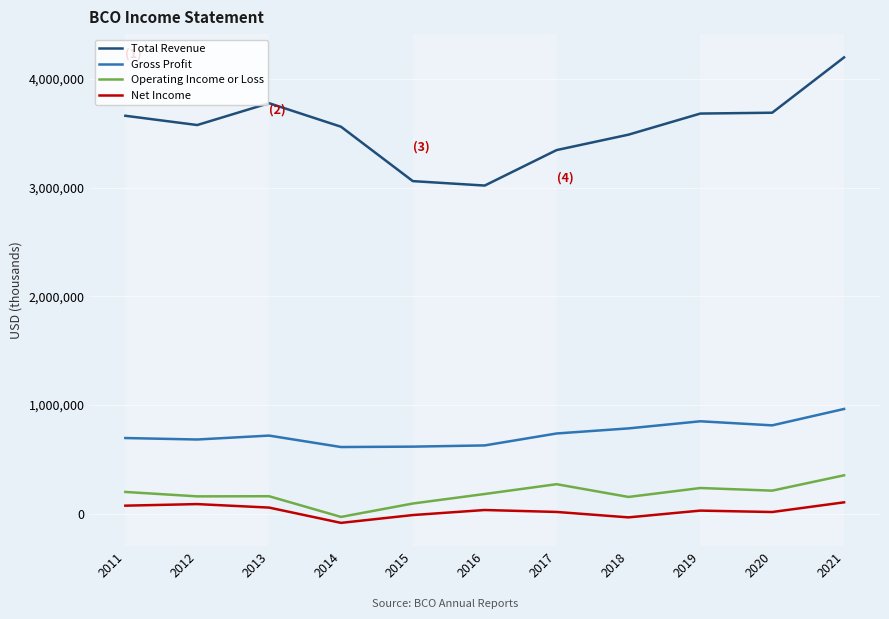

True or false: Total Revenue and Operating Income or Loss cross at least once.

False